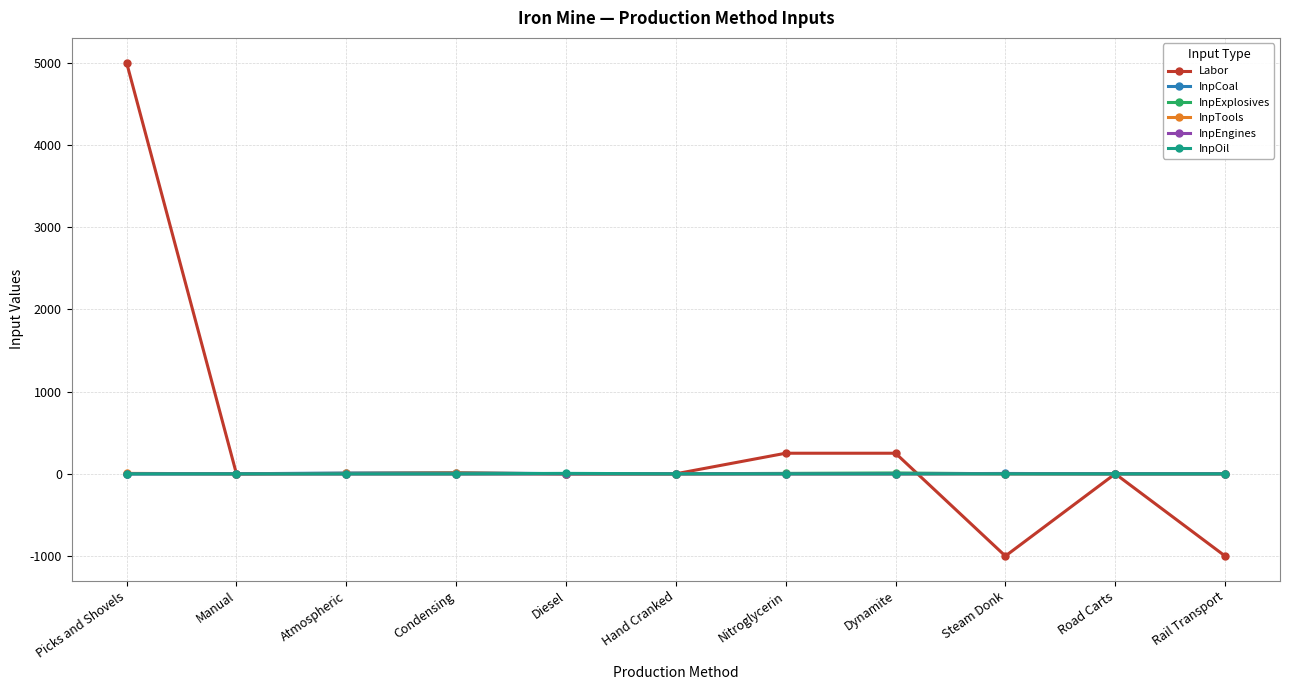

What is the approximate value of Labor at Rail Transport, to the nearest 10?

-1000